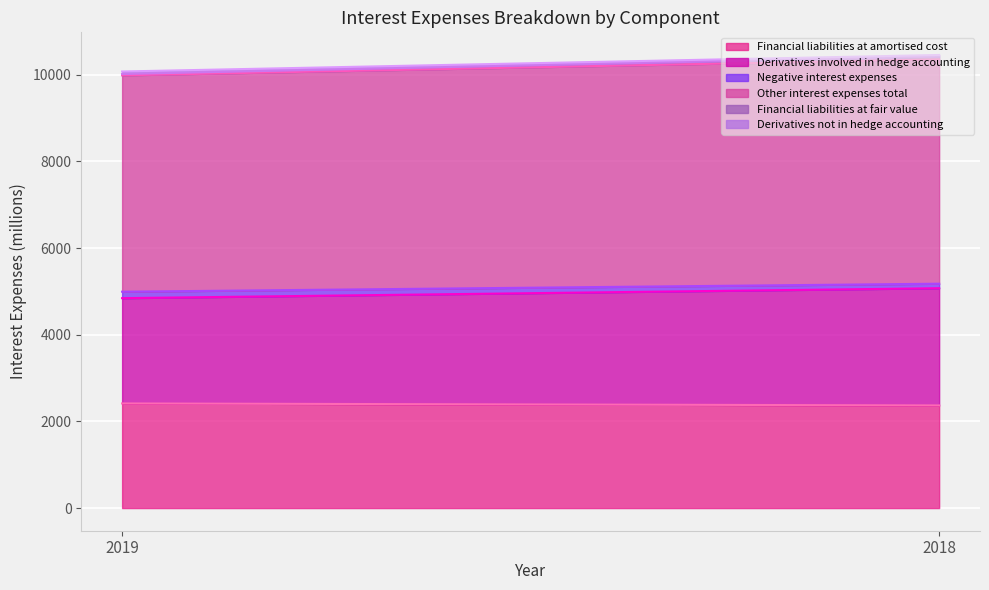

The value of Negative interest expenses at 2019 is 149. True or false?

True